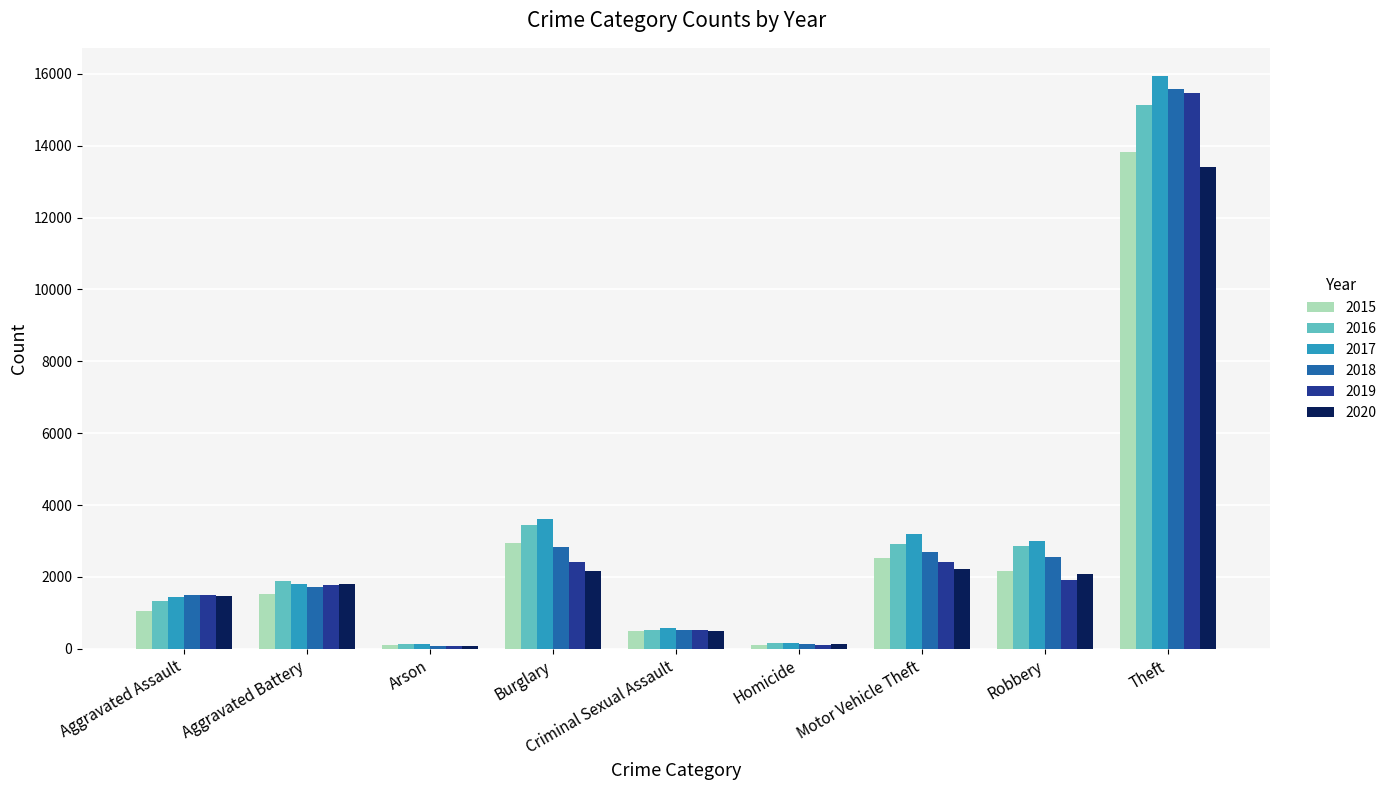

What position from the right is Burglary?

6